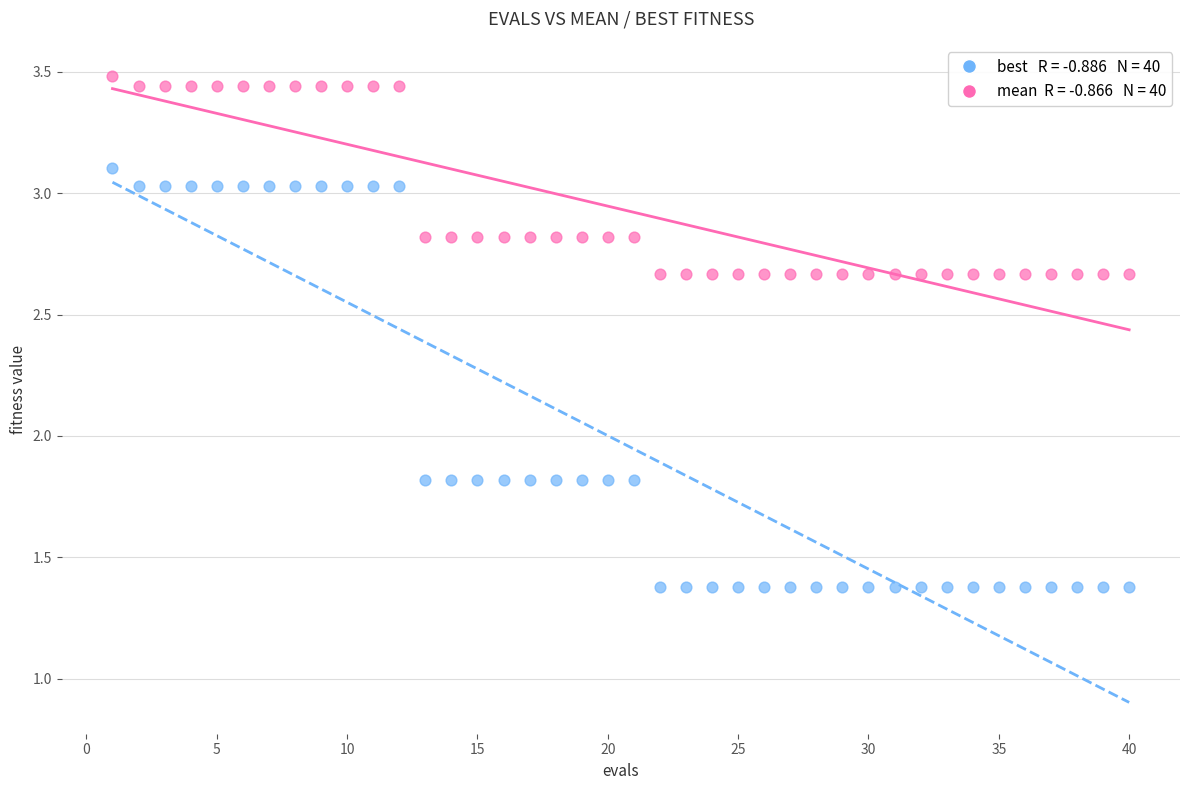

Across all data points, what is the range of Y values (max minus min)?

2.1